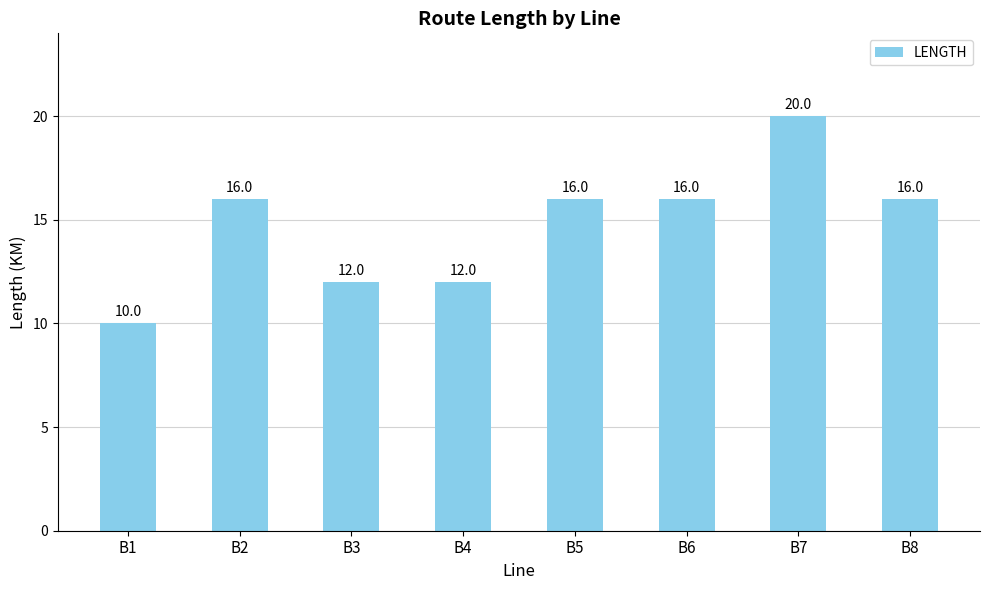

What is the smallest value displayed?

10